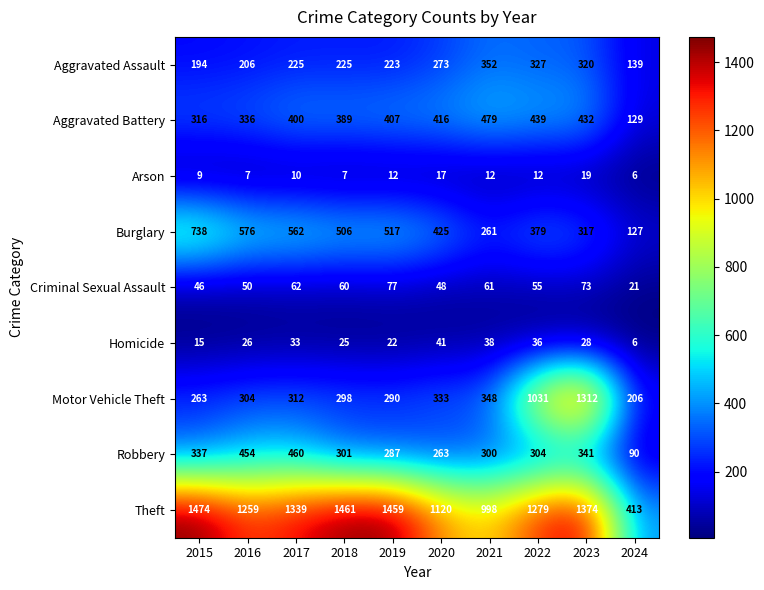

Where does the Theft series first go above 1339?

2015